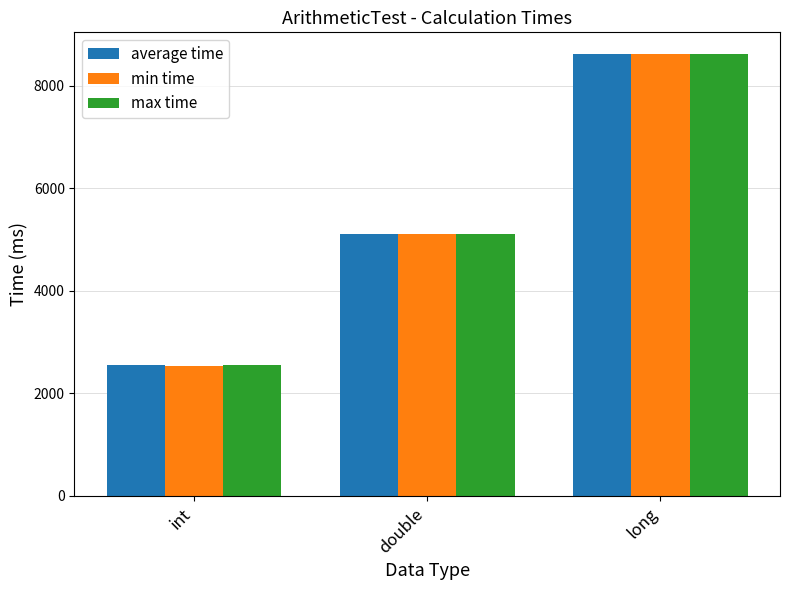

How many groups of bars are there?

3